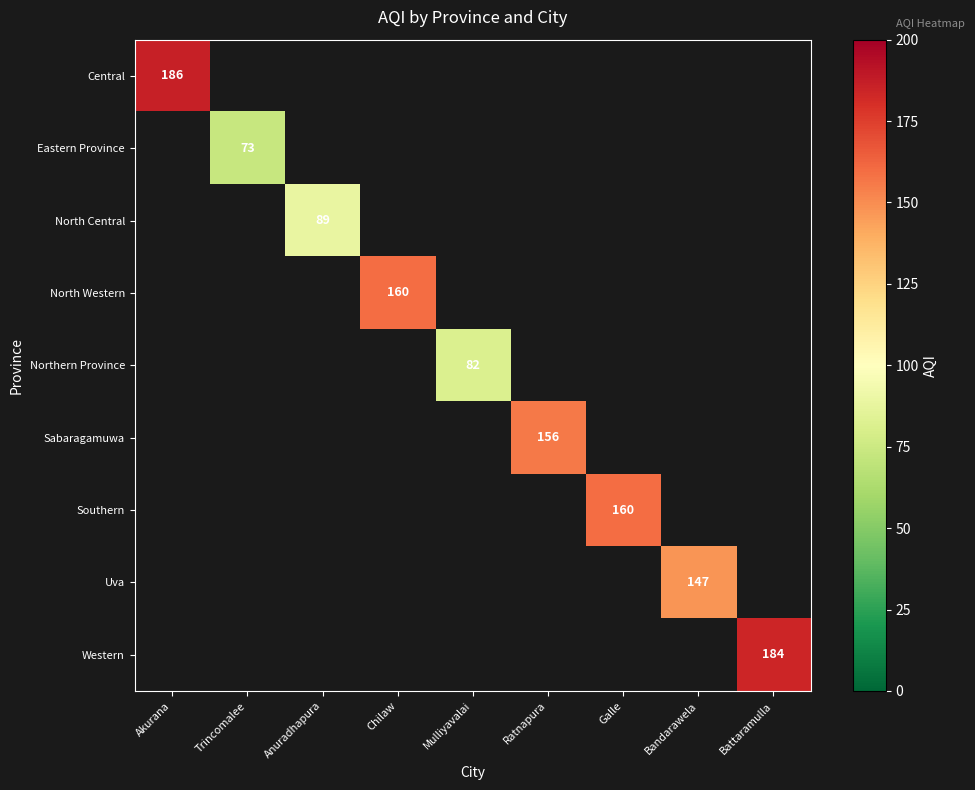

Is it true that Eastern Province equals 73 at Trincomalee?

True